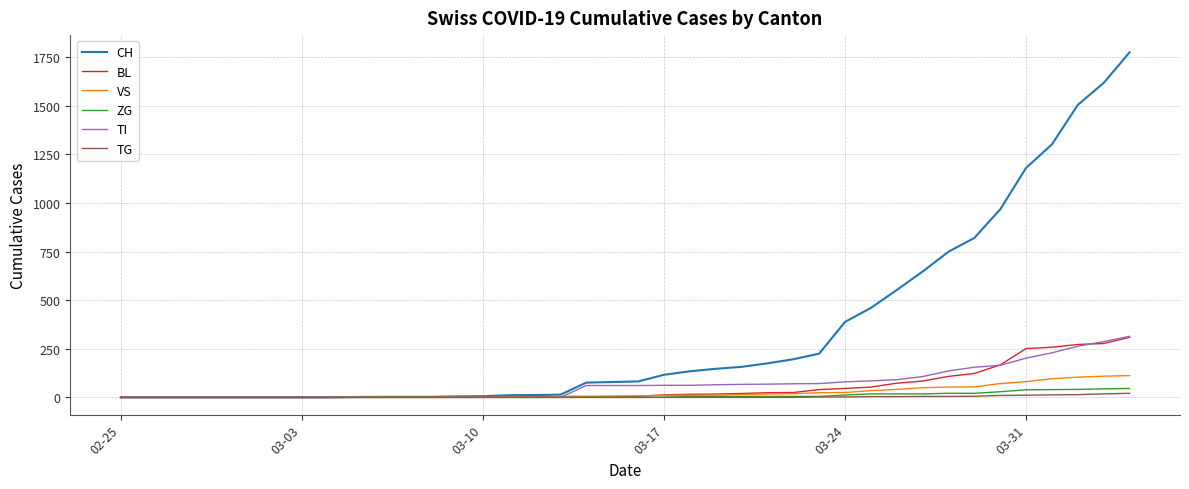

What is the maximum value shown in the chart?

1774